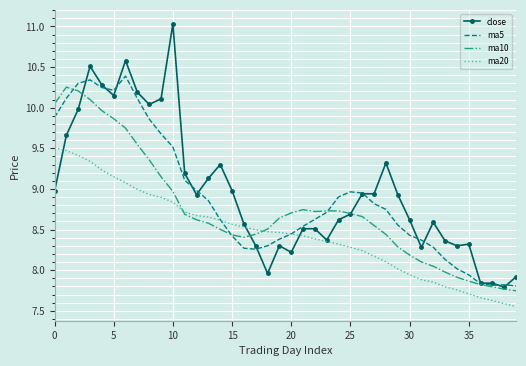

What is the greatest value displayed?

11.0